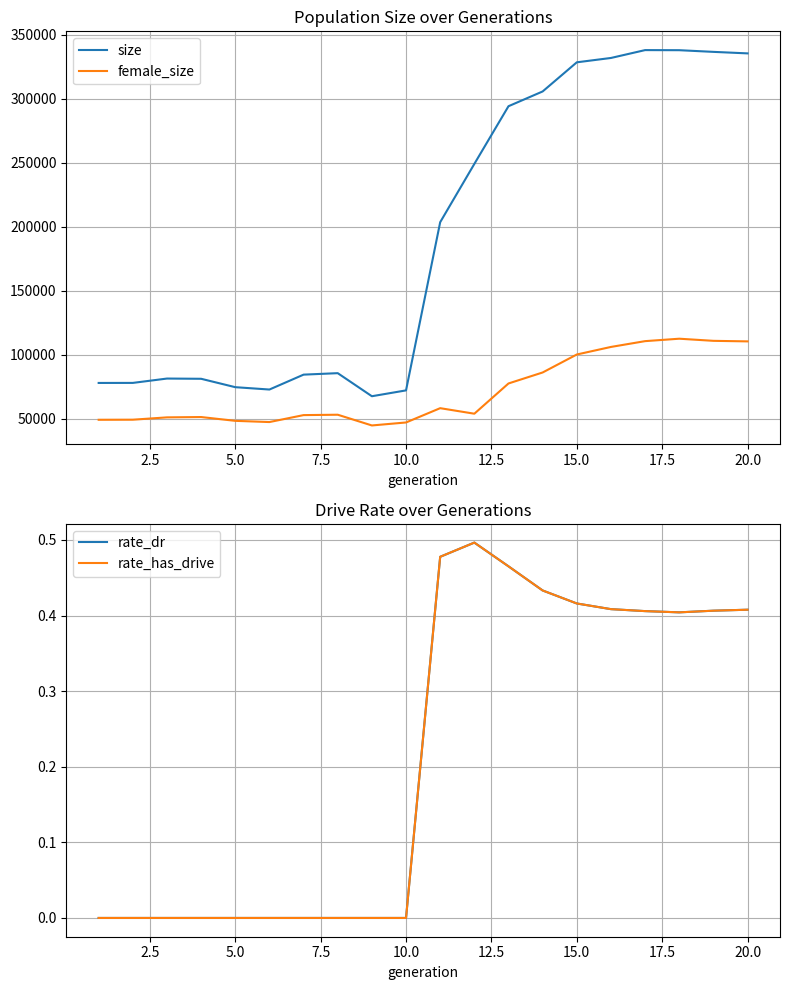

True or false: female_size and size intersect in this chart.

False